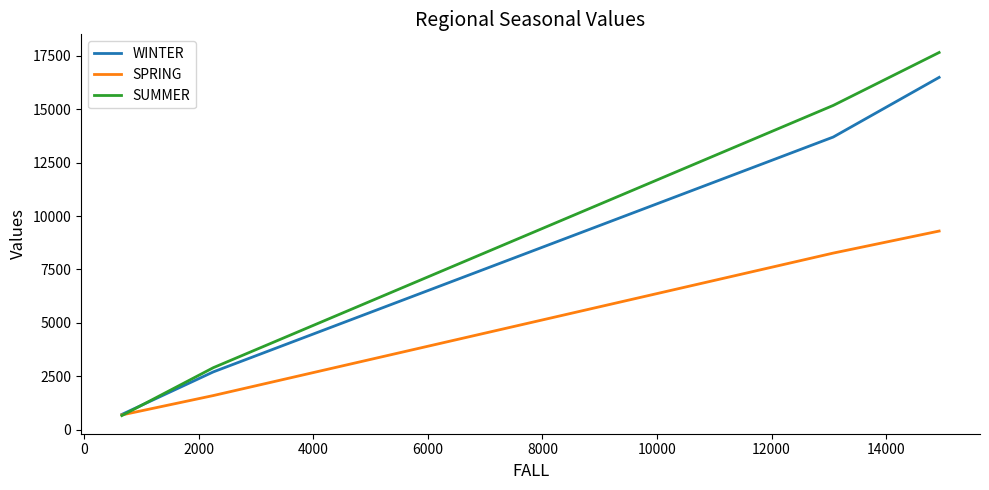

Which series has the largest range (max minus min)?

SUMMER